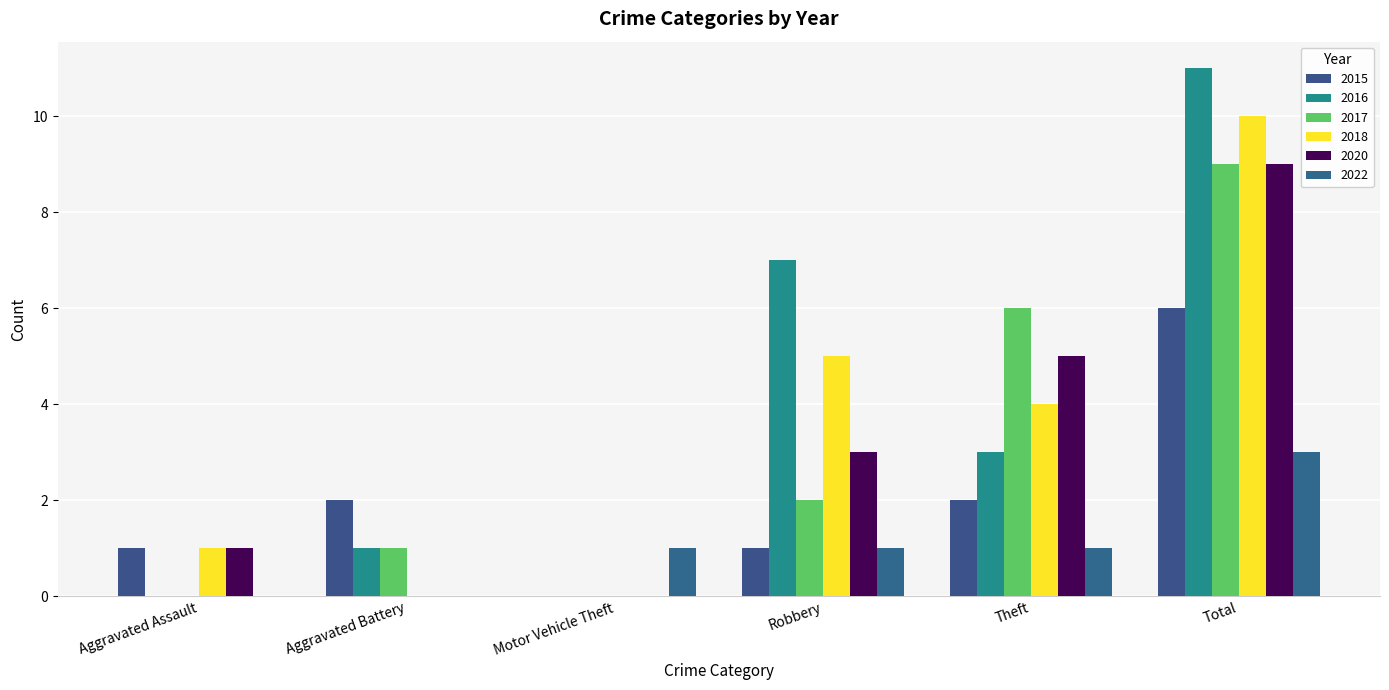

Are the bars grouped side by side (vs. stacked)?

Yes